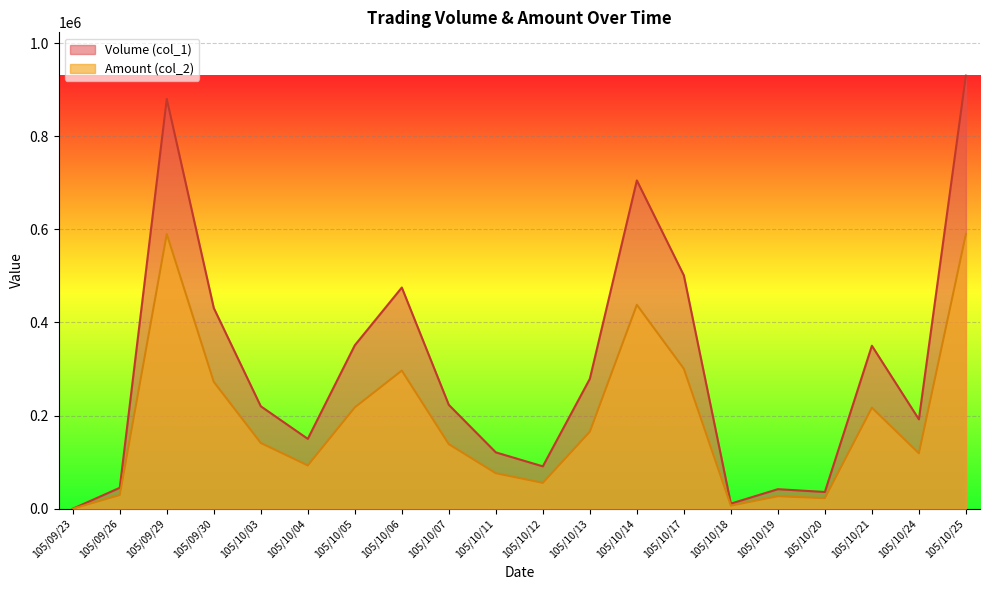

What is the greatest value displayed?

930000